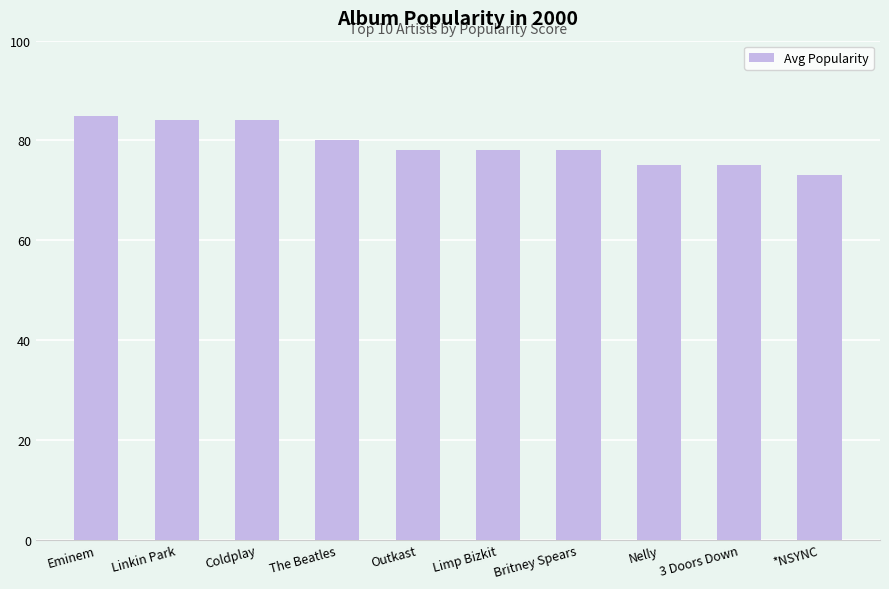

What is the minimum value shown in the chart?

73